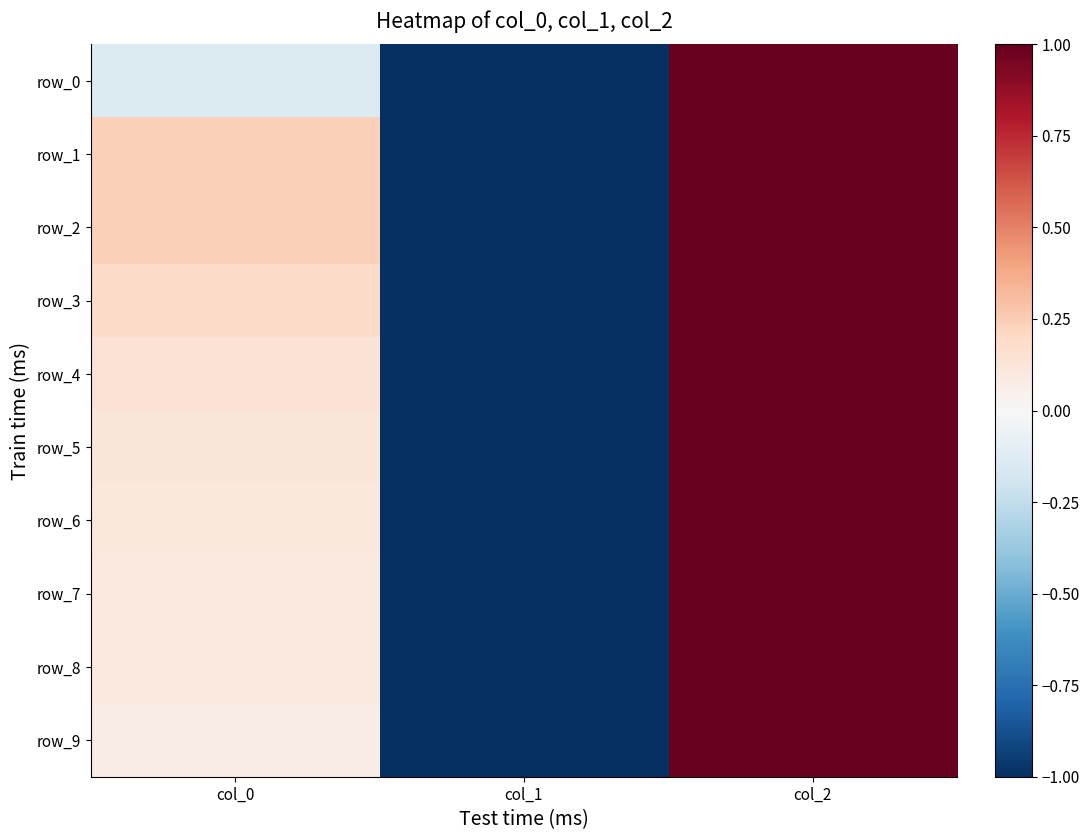

Reading right to left, what are all the values shown in this chart?

row_0: col_2=1.0	col_1=-1.0	col_0=-0.1
row_1: col_2=1.0	col_1=-1.0	col_0=0.2
row_2: col_2=1.0	col_1=-1.0	col_0=0.2
row_3: col_2=1.0	col_1=-1.0	col_0=0.2
row_4: col_2=1.0	col_1=-1.0	col_0=0.1
row_5: col_2=1.0	col_1=-1.0	col_0=0.1
row_6: col_2=1.0	col_1=-1.0	col_0=0.1
row_7: col_2=1.0	col_1=-1.0	col_0=0.1
row_8: col_2=1.0	col_1=-1.0	col_0=0.1
row_9: col_2=1.0	col_1=-1.0	col_0=0.1